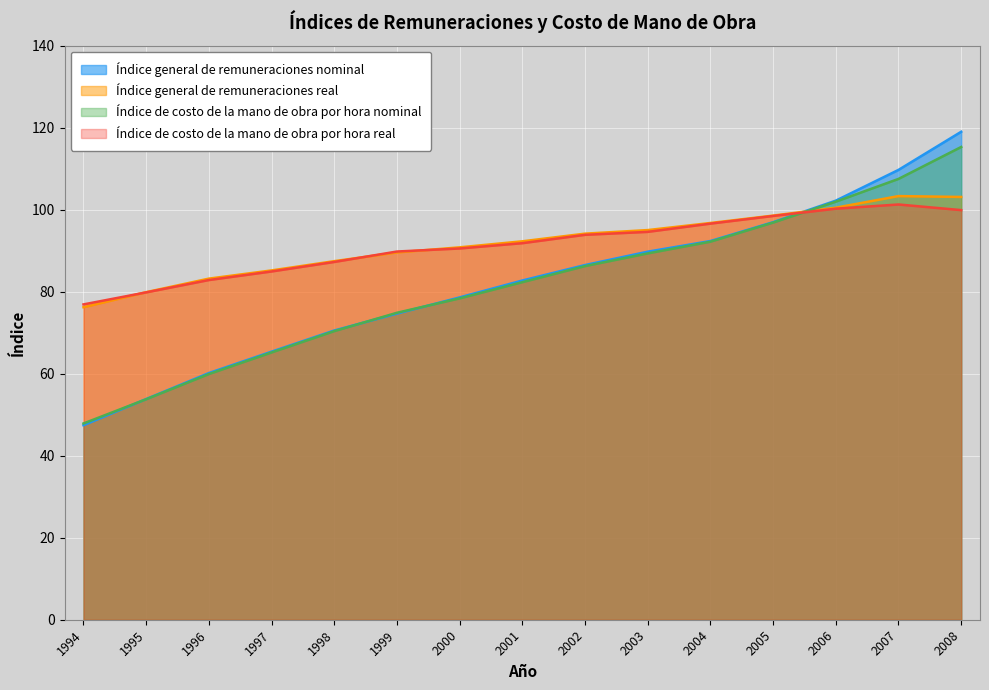

What is the minimum value shown in the chart?

47.4